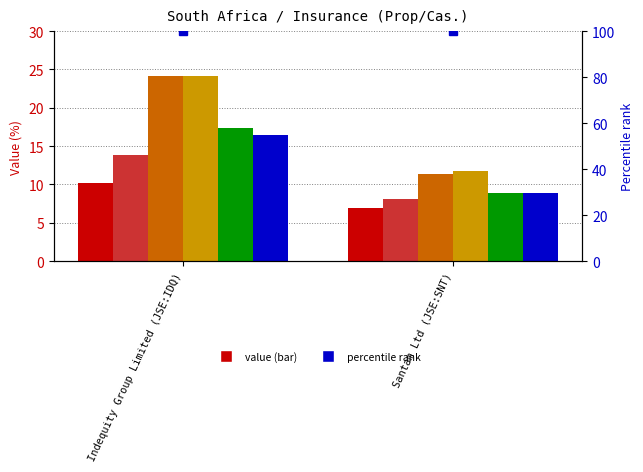

Reading left to right, list all the values displayed in this chart.

historical growth revenue last 5 years: Indequity Group Limited (JSE:IDQ)=10.2	Santam Ltd (JSE:SNT)=7.0
historical growth net income last 5 years: Indequity Group Limited (JSE:IDQ)=13.8	Santam Ltd (JSE:SNT)=8.1
ebitda margin: Indequity Group Limited (JSE:IDQ)=24.1	Santam Ltd (JSE:SNT)=11.4
operating margin: Indequity Group Limited (JSE:IDQ)=24.1	Santam Ltd (JSE:SNT)=11.8
after tax operating margin: Indequity Group Limited (JSE:IDQ)=17.3	Santam Ltd (JSE:SNT)=8.8
net margin: Indequity Group Limited (JSE:IDQ)=16.4	Santam Ltd (JSE:SNT)=8.9